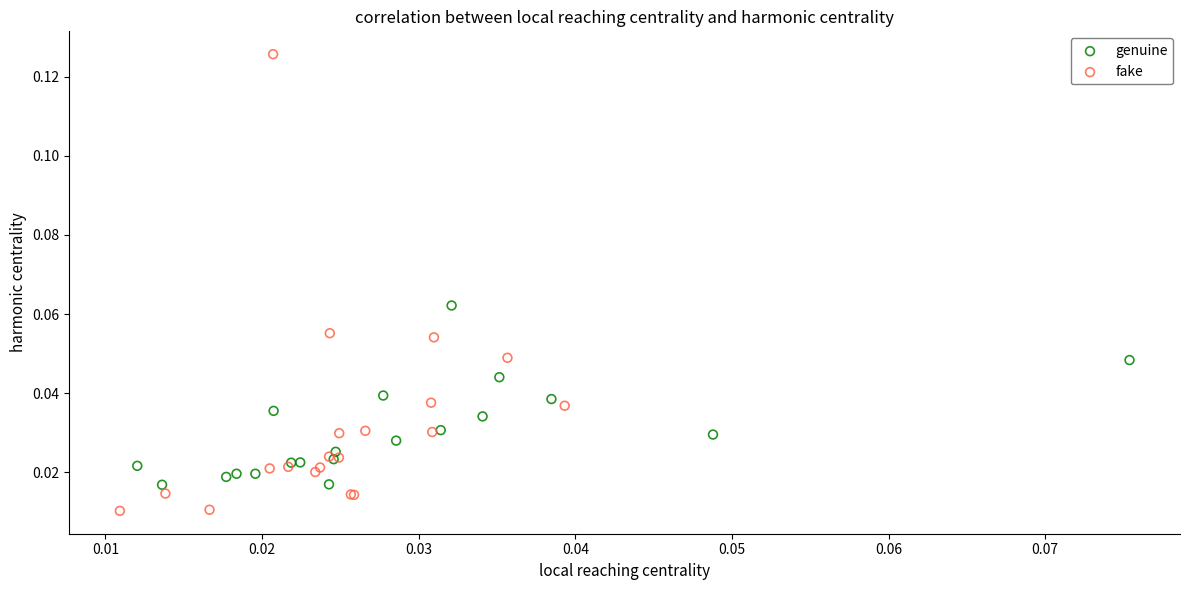

Which series has the widest spread of Y values?

fake